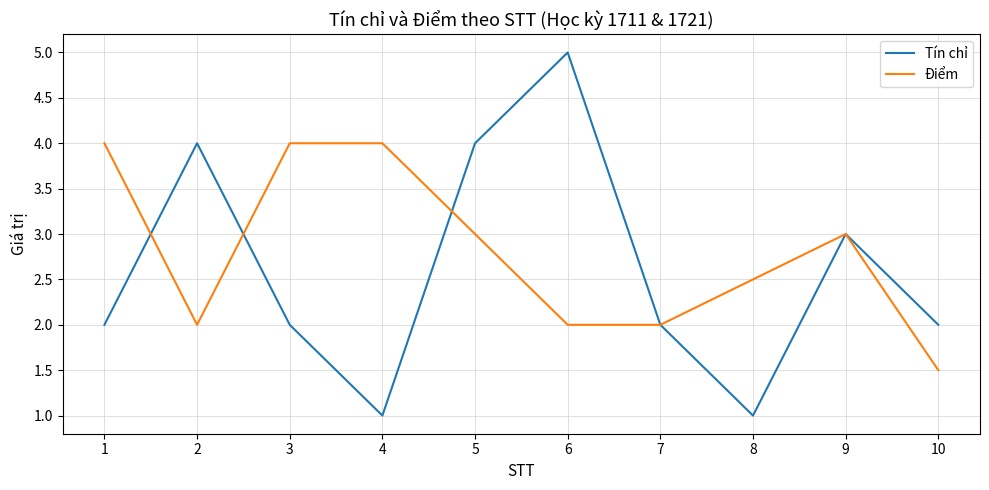

Does the chart display data point markers on the line(s)?

No